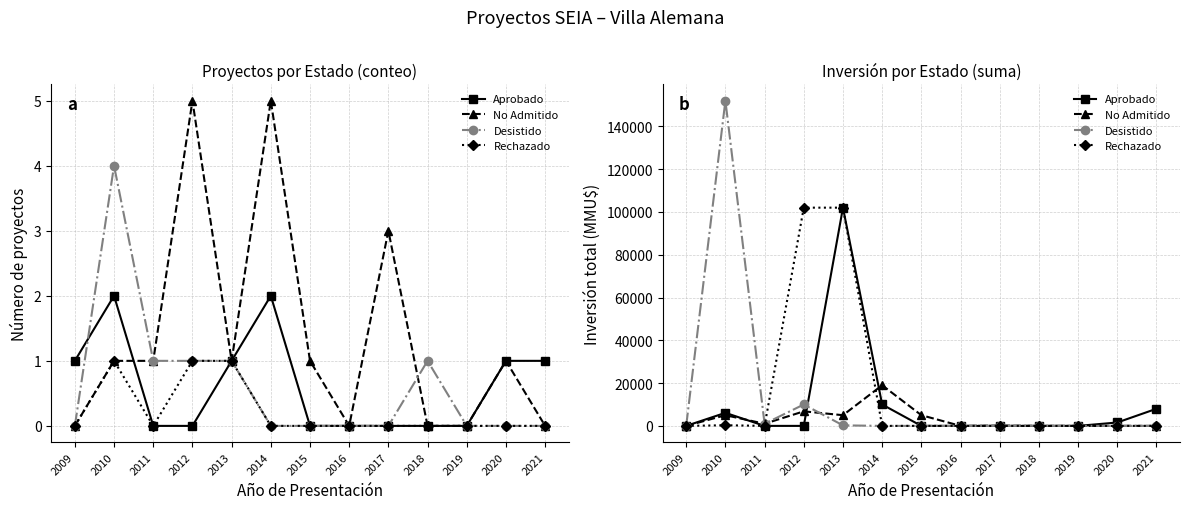

True or false: No Admitido has a value of 8415 at 2013.

False